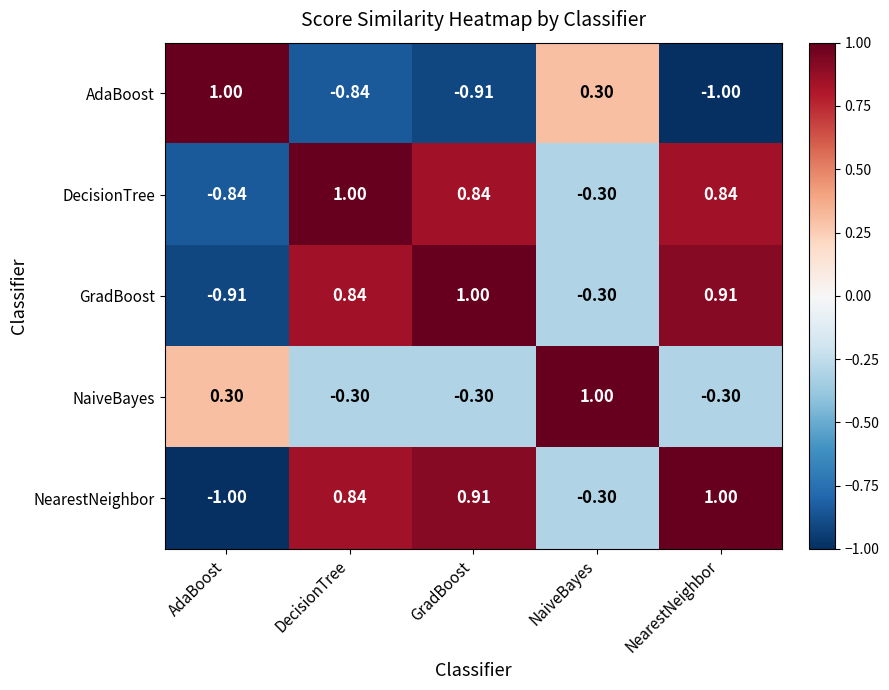

At which label is DecisionTree closest to 0?

NaiveBayes